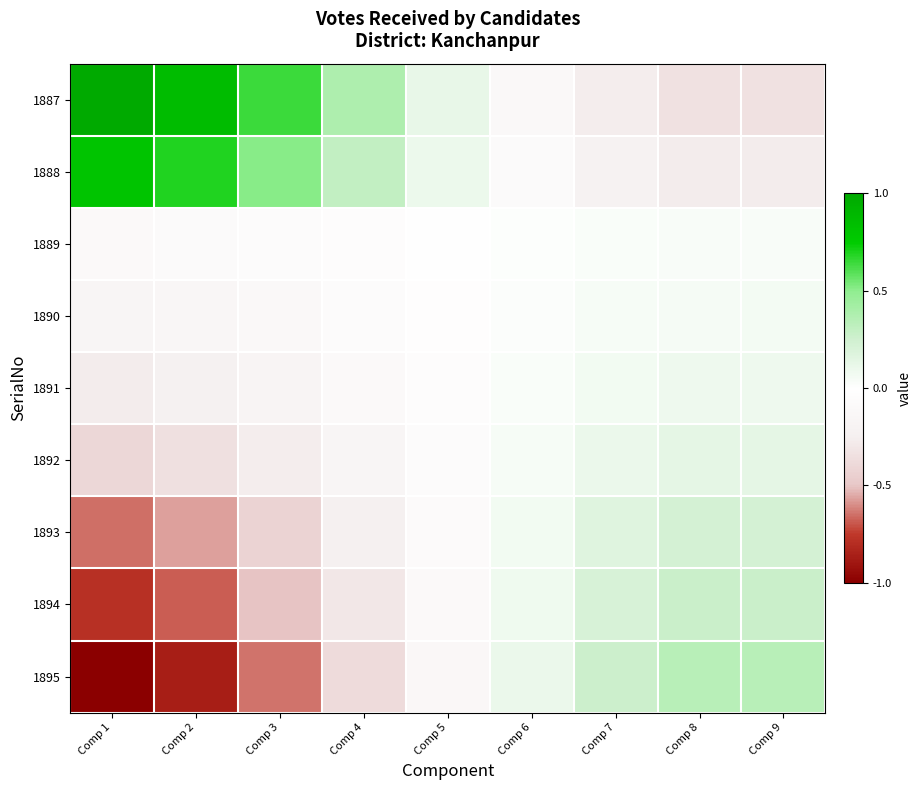

What is the difference between the highest and lowest values at Comp 6?

0.2